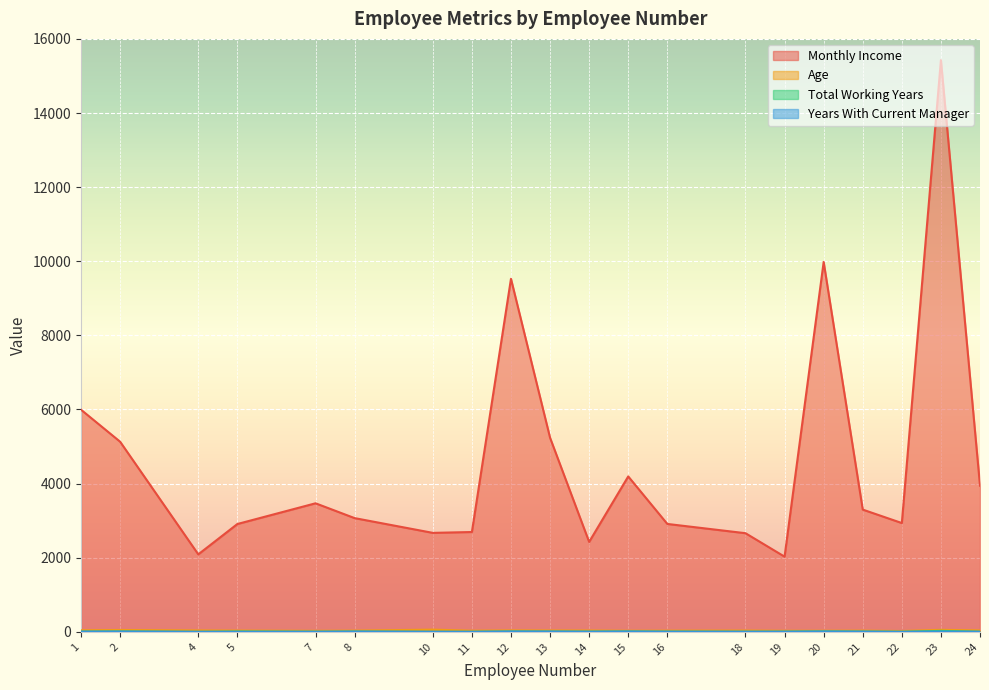

True or false: Years With Current Manager has a value of 12 at 23.

False